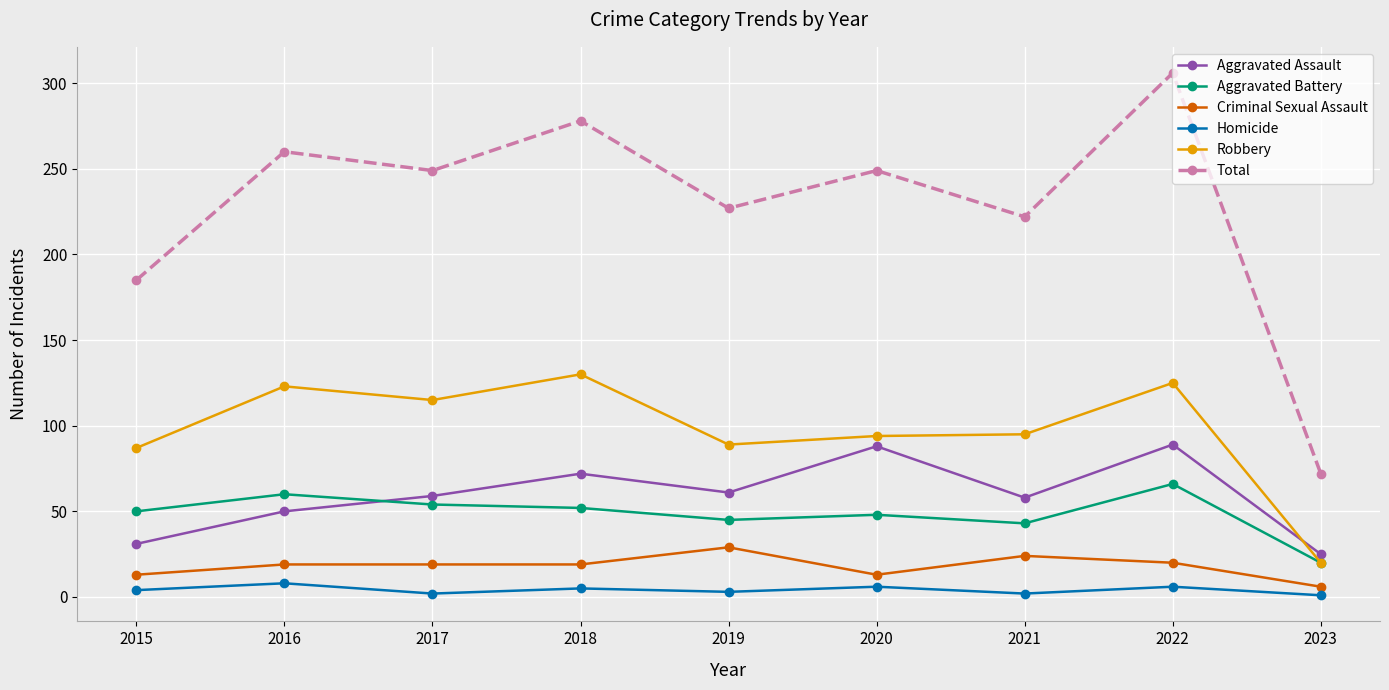

What is the sum of all Robbery values?

878